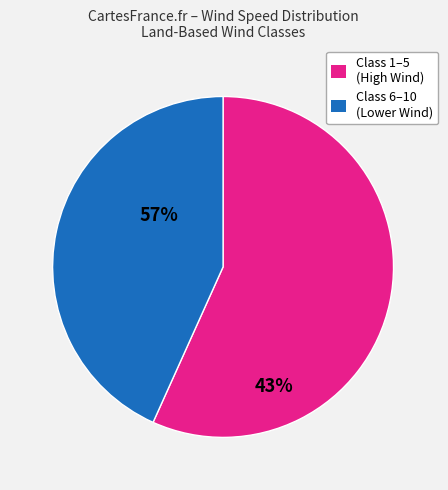

Is there any slice that represents more than half of the pie?

Yes